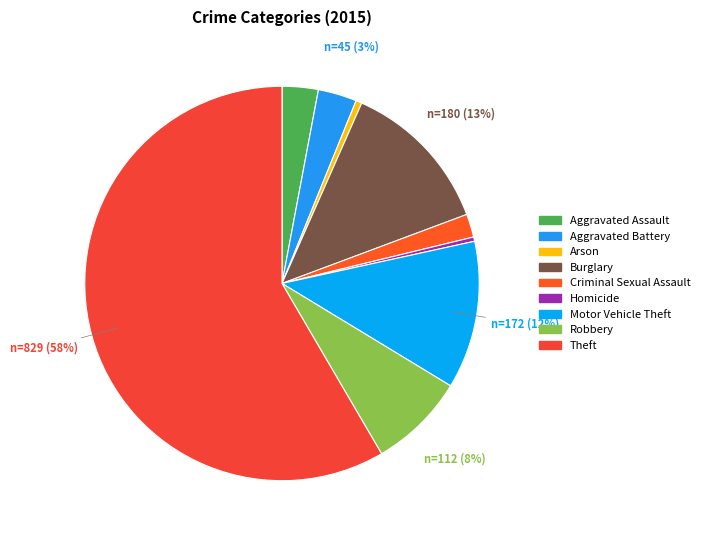

What is the change in value from Arson to Robbery?

+105